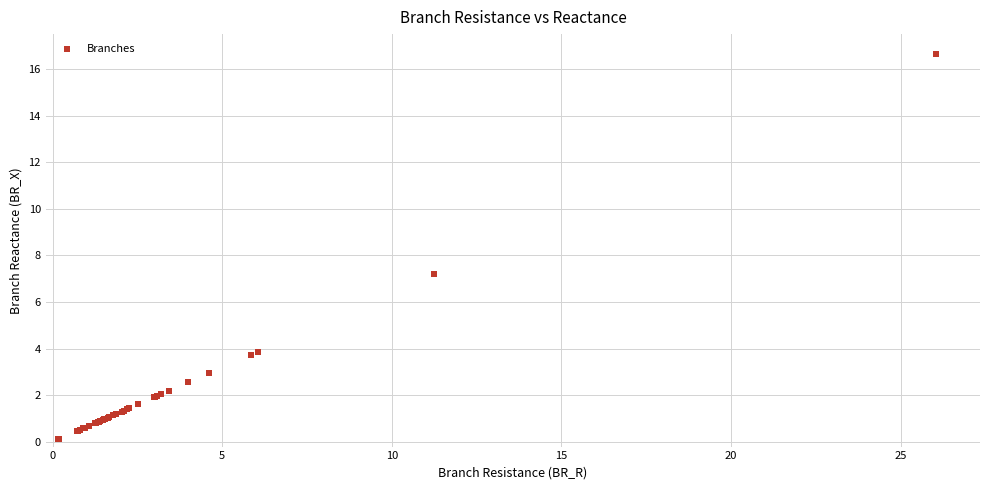

What Y value in the scatter plot is closest to 8?

7.2